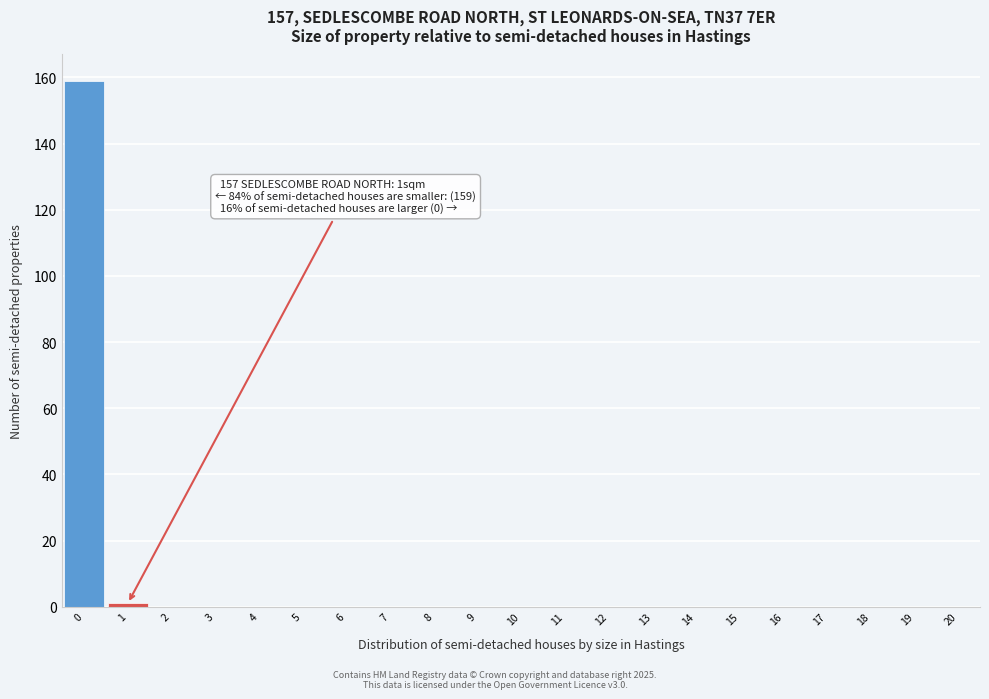

Which range on the x-axis has the tallest bar?

-0.5 to 0.5